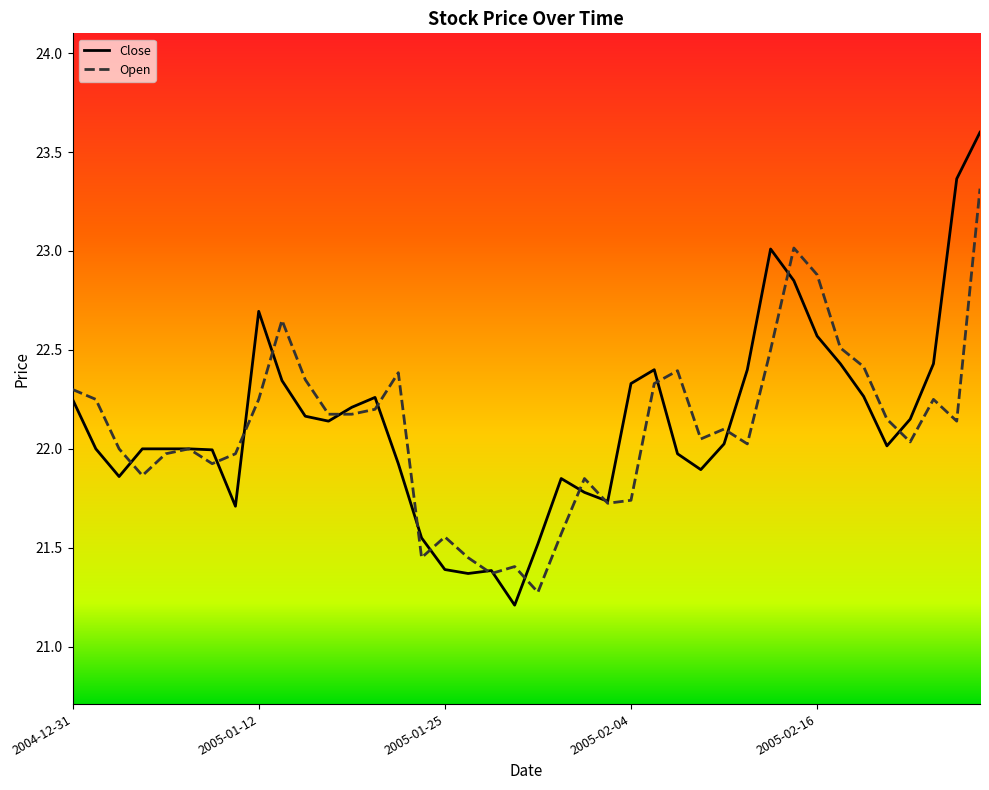

What is the minimum value shown in the chart?

21.2